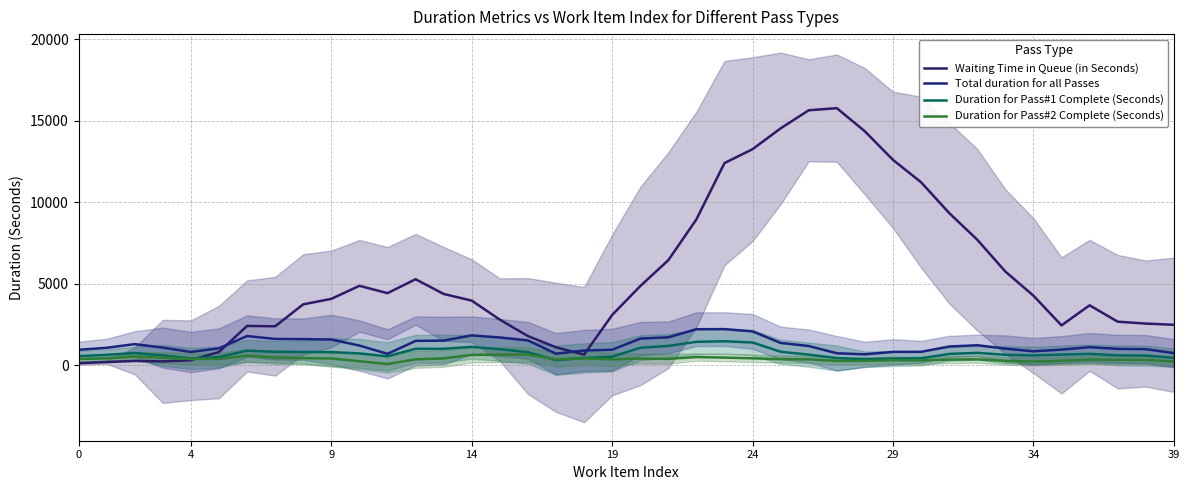

Is this an area chart (filled region under the line)?

No